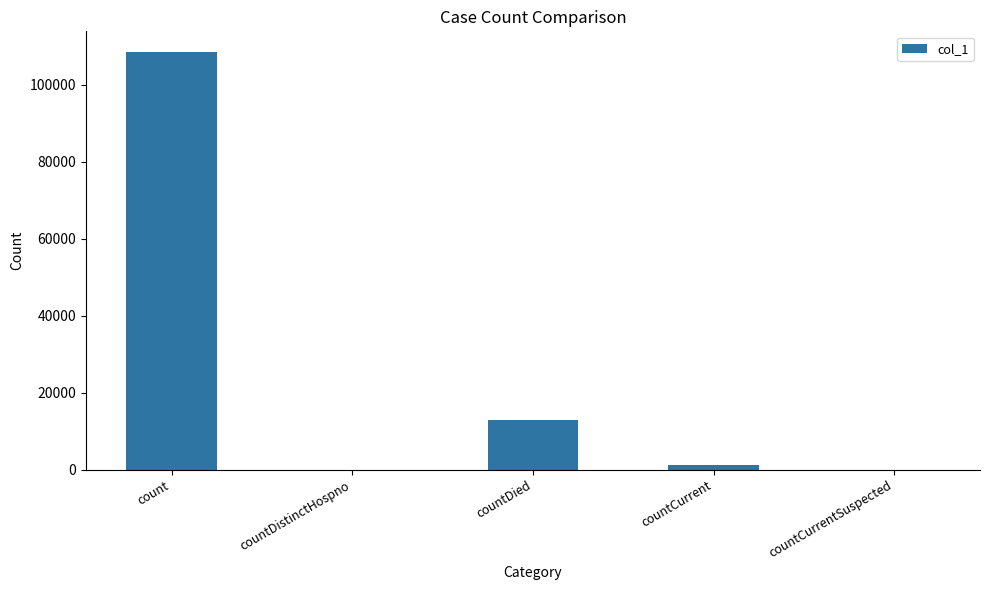

Reading right to left, list all the values displayed in this chart.

0	1360	12819	0	108520